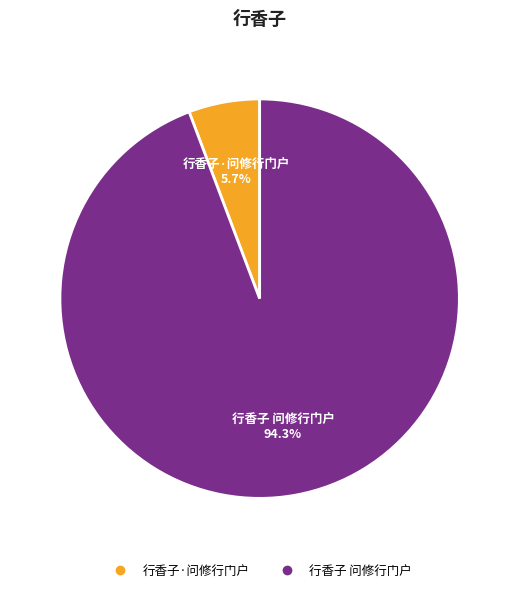

Between 行香子·问修行门户 and 行香子 问修行门户, which is larger?

行香子 问修行门户